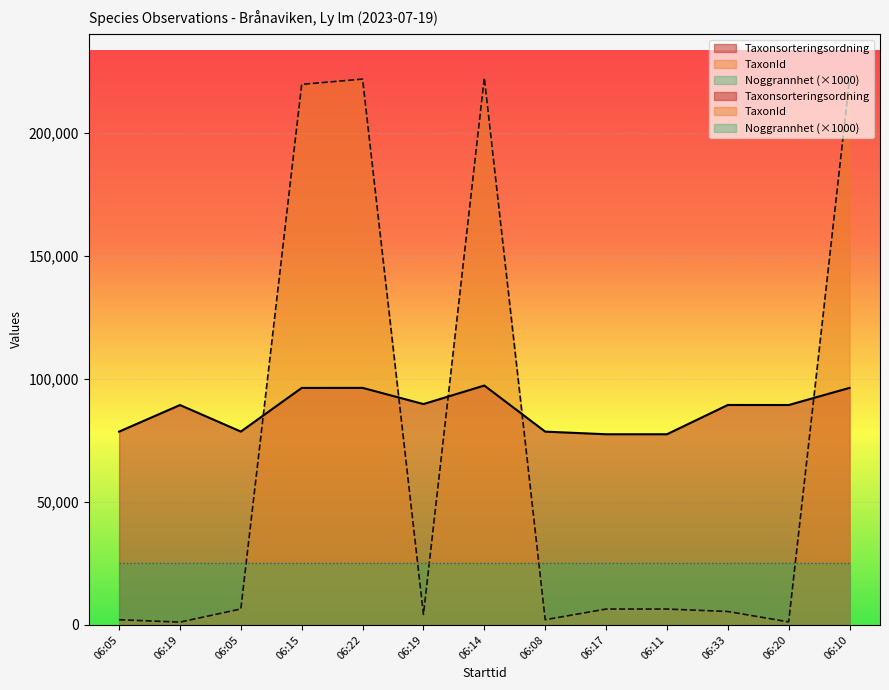

How many intersections are there between Taxonsorteringsordning and TaxonId?

5